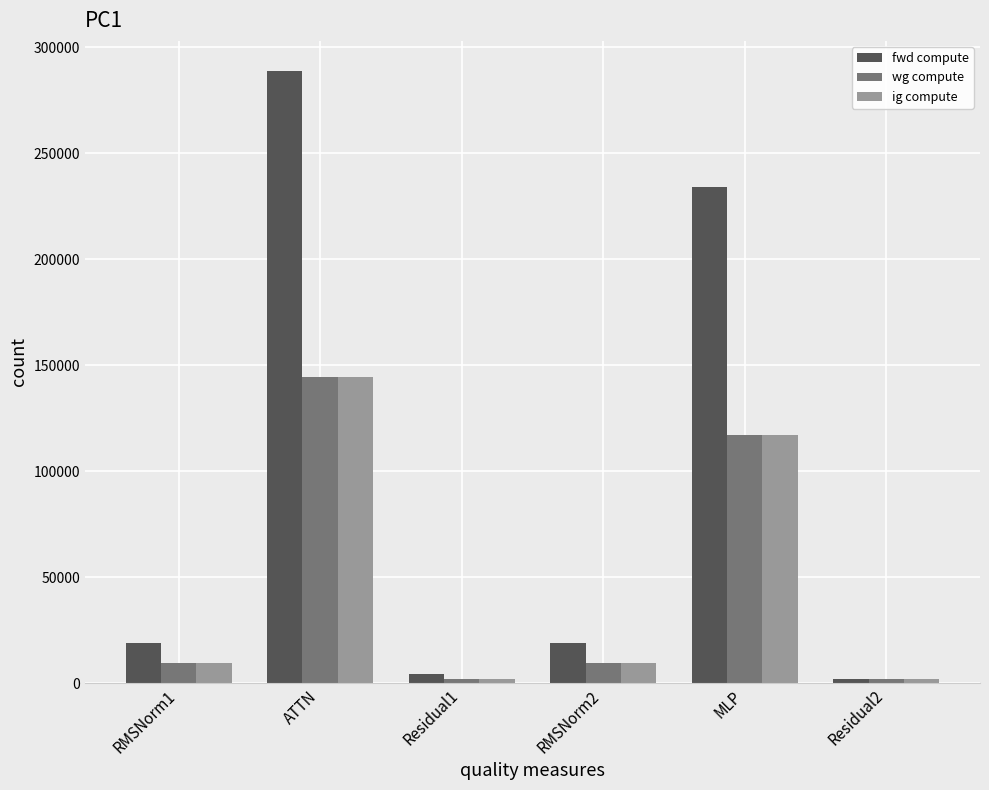

What is the difference between the maximum and minimum values in the wg compute series?

142109.3